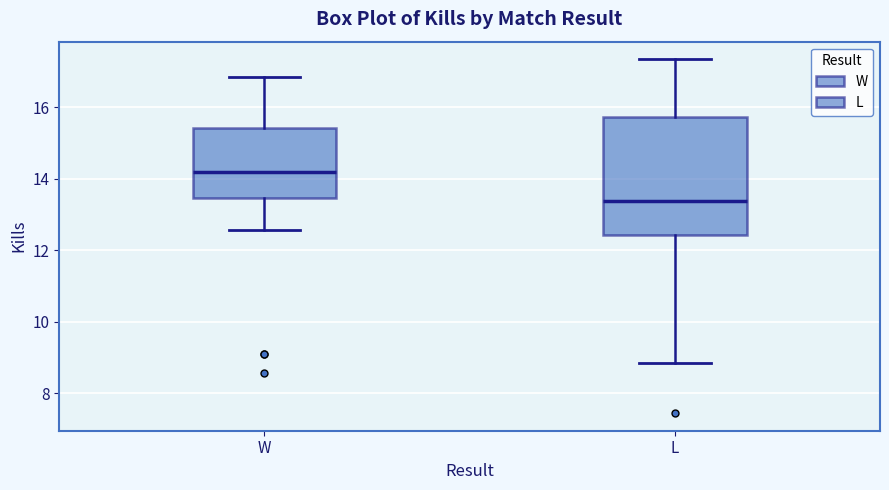

Which box is the tallest, from its lower edge to its upper edge?

L